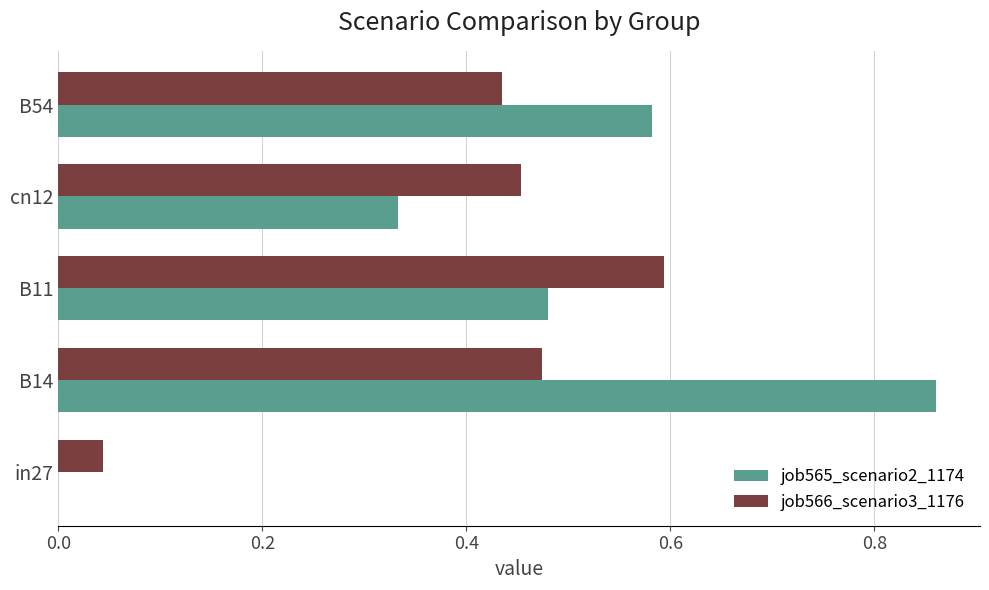

The job565_scenario2_1174 series shows 0.2 at cn12. True or false?

False